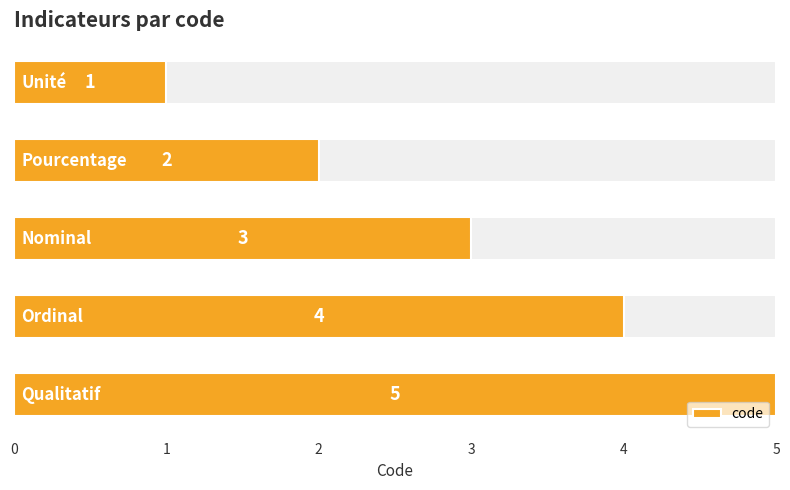

How many bars are there in total?

5